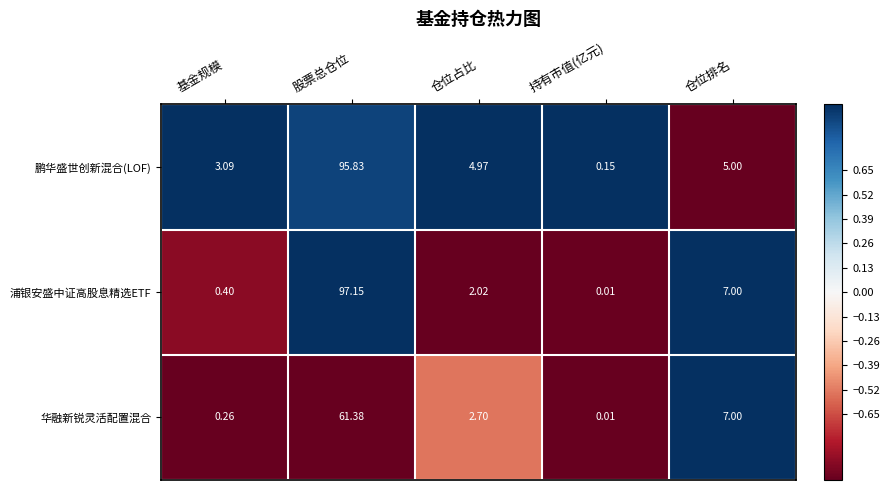

Where does the 华融新锐灵活配置混合 series first go above 2?

股票总仓位